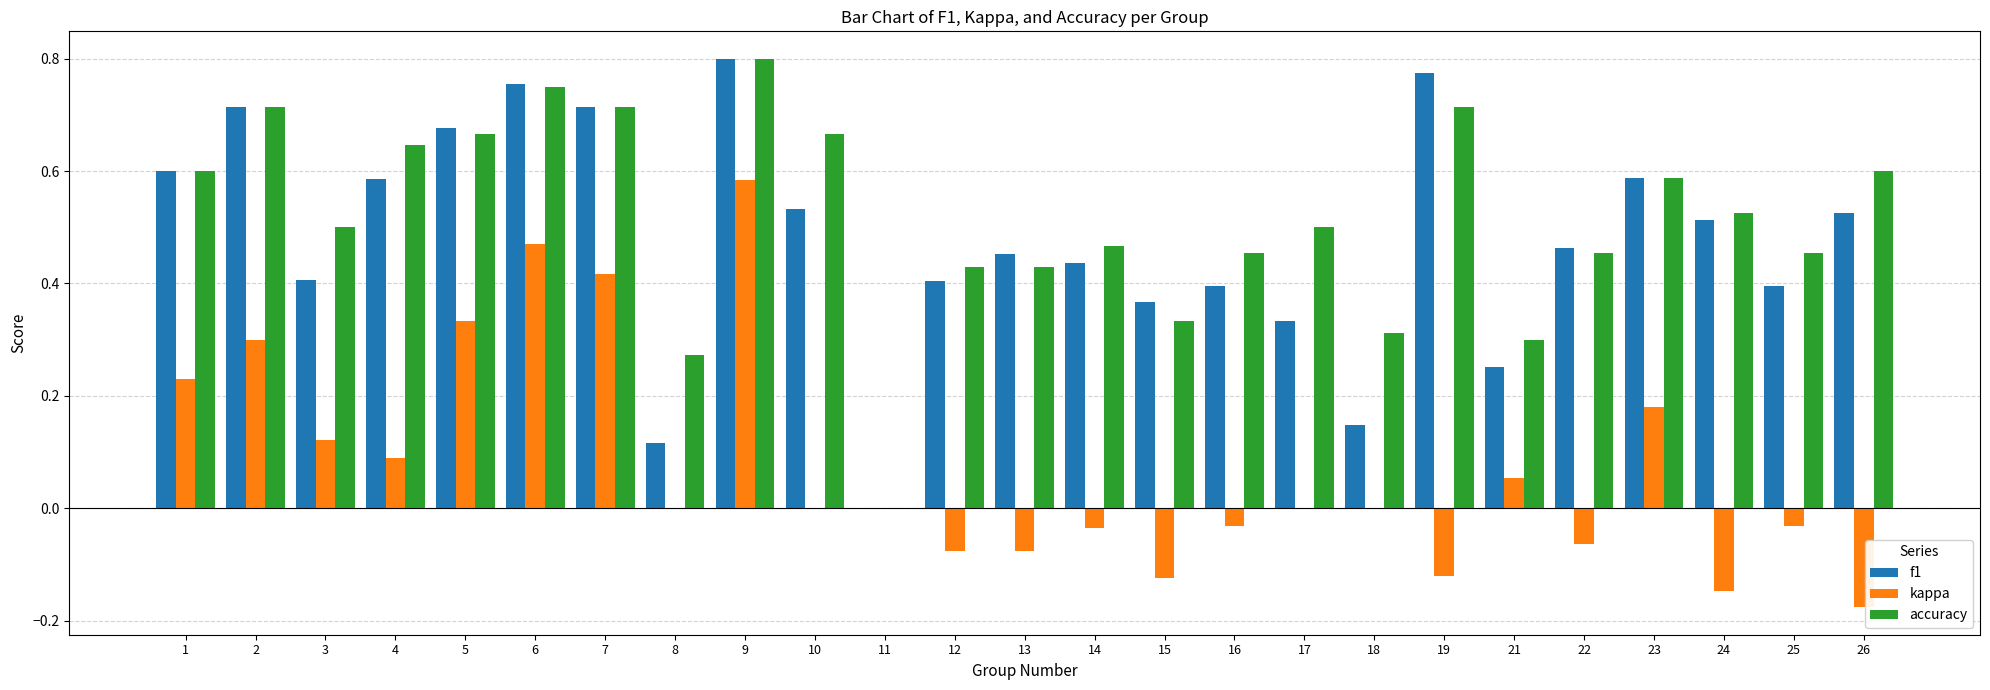

How many categories are shown in the chart?

25